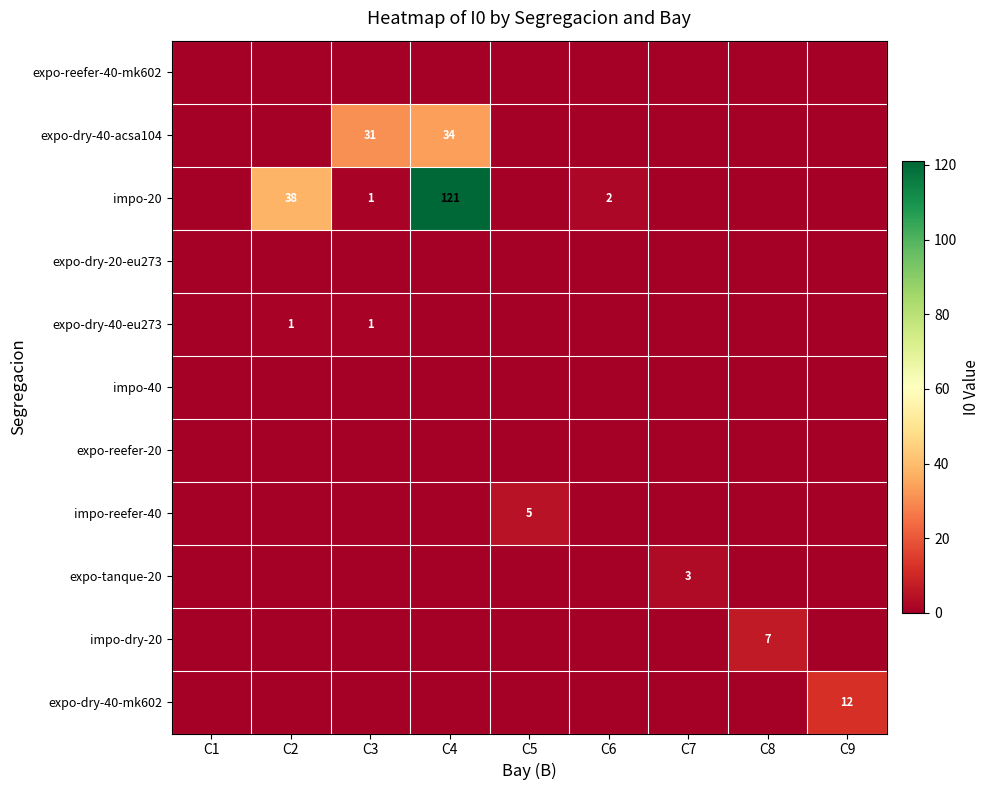

What is the sum of the impo-20 values at C6 and C2?

40